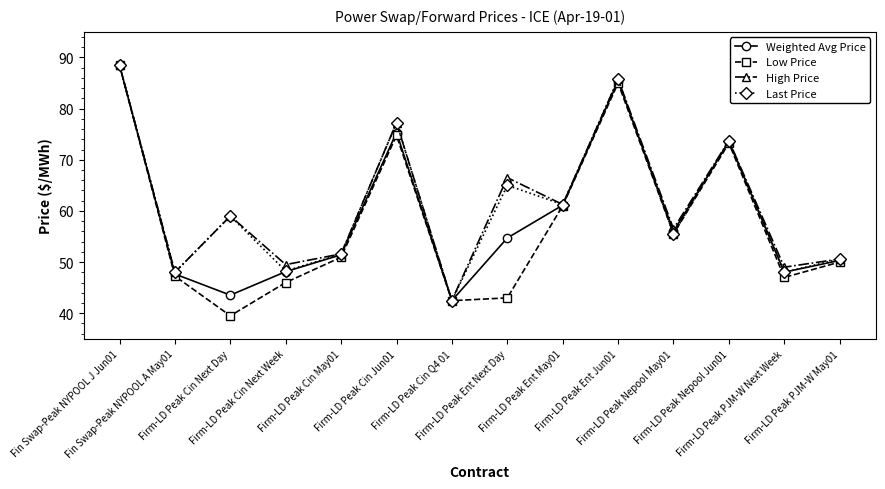

What is the highest value of the Weighted Avg Price series?

88.5